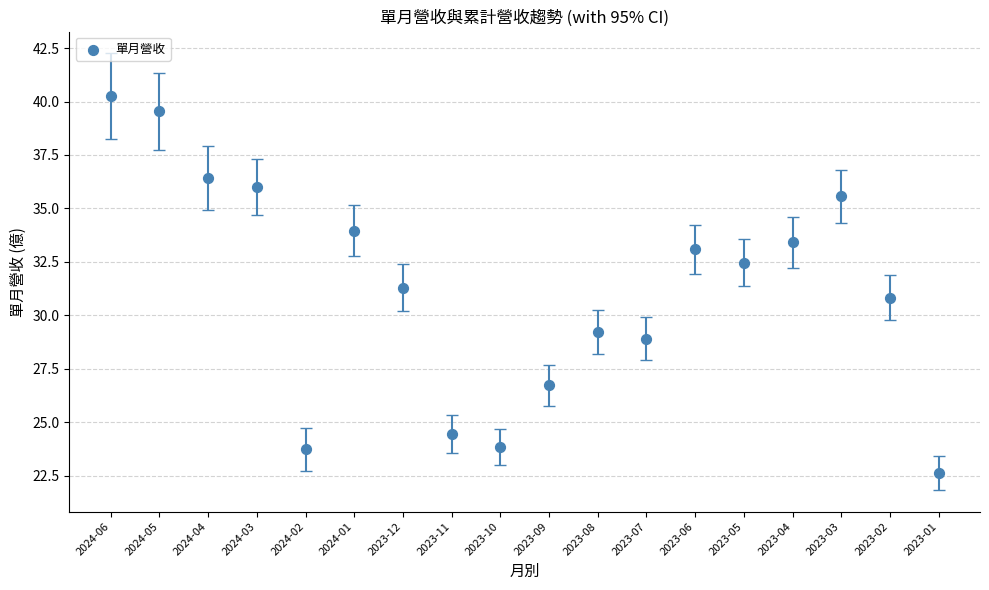

What is the range of Y values (max minus min)?

17.6